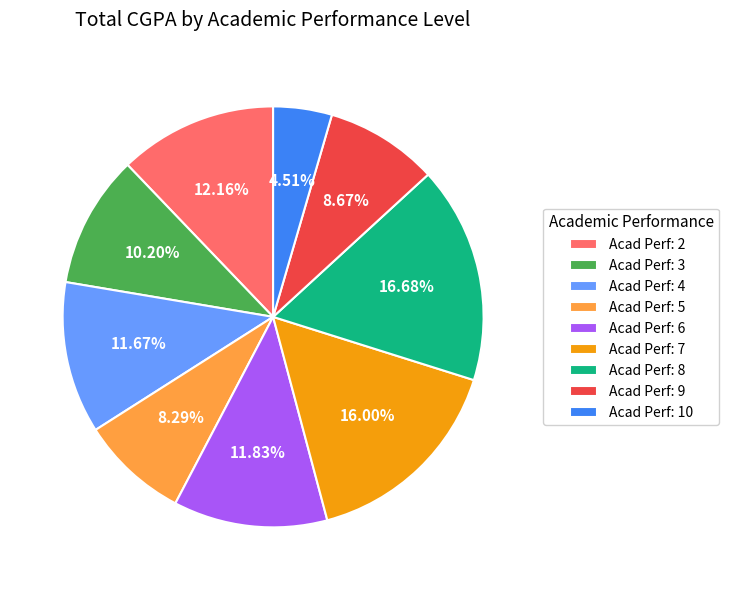

Combined, do Acad Perf: 4 and Acad Perf: 6 account for over 50%?

No